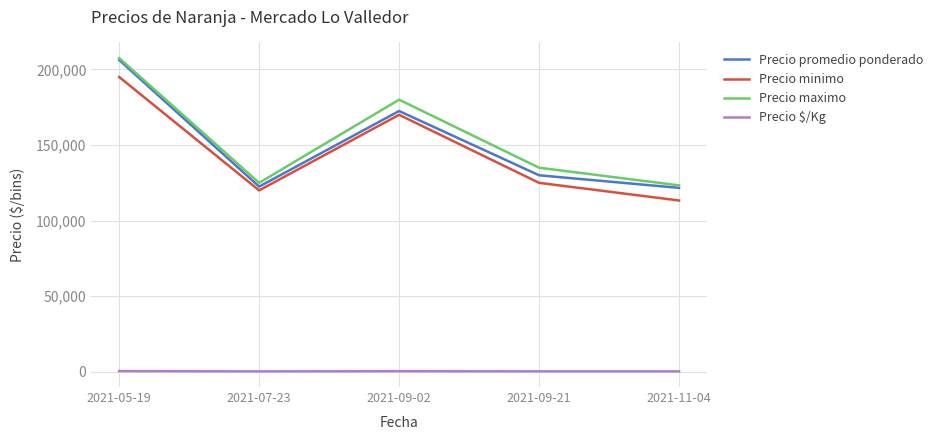

True or false: Precio promedio ponderado and Precio $/Kg cross at least once.

False